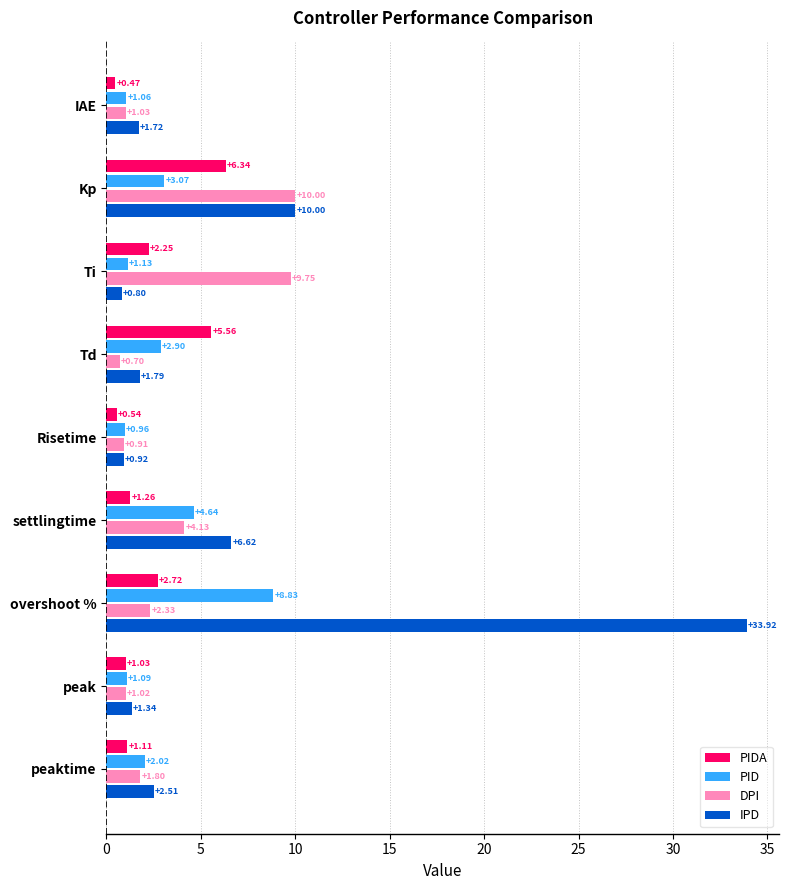

Which series changed the most between Kp and Risetime?

DPI